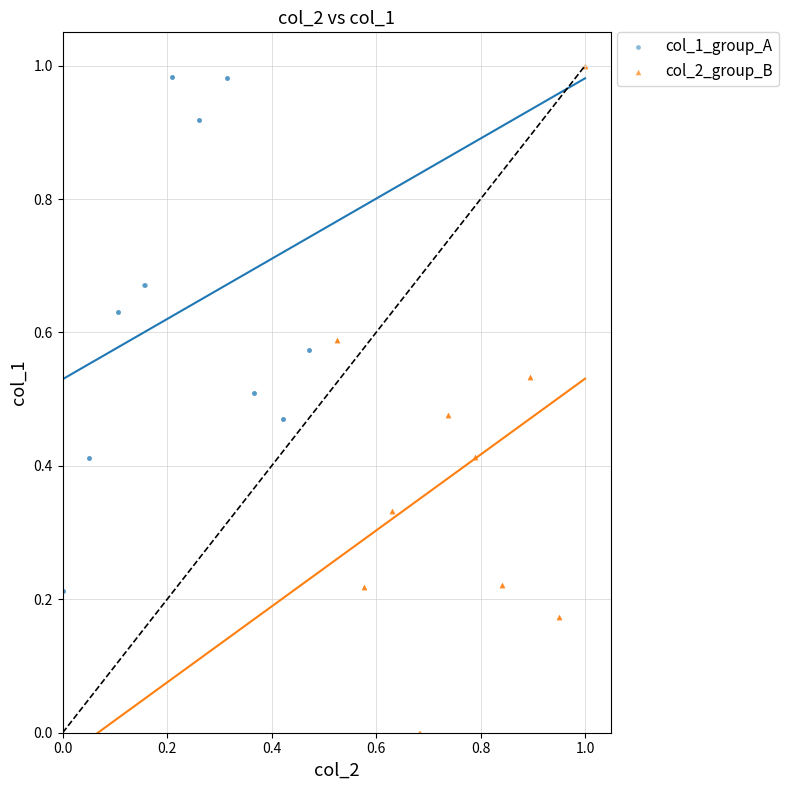

Which series reaches the minimum Y coordinate?

col_2_group_B